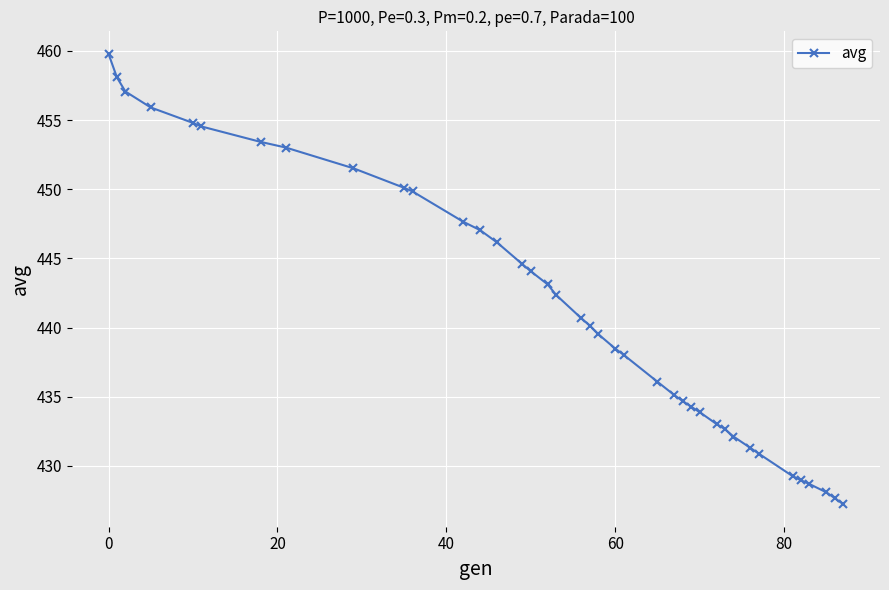

What is the value of the 30th point from the left?

432.7